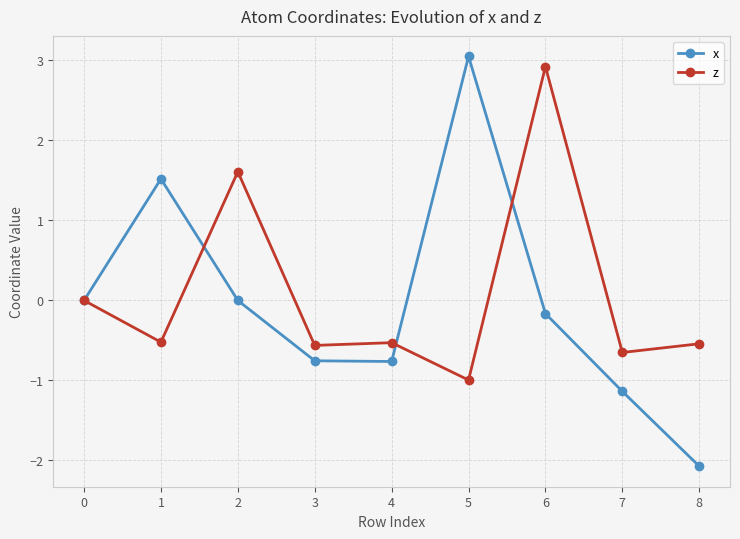

What are all the series names shown in the legend?

x, z